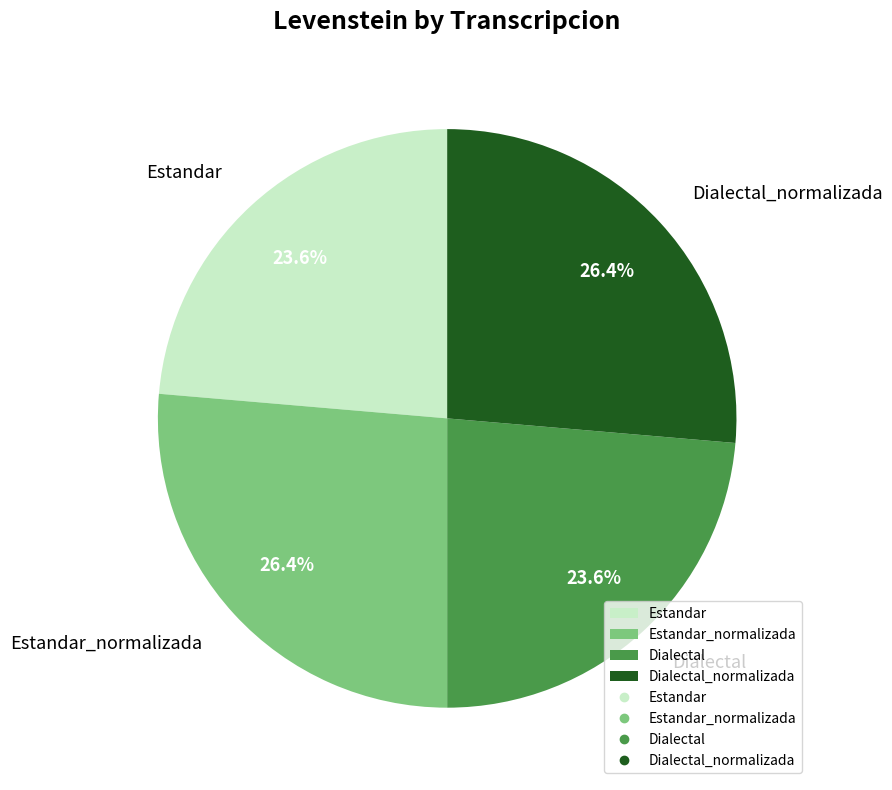

Which has a higher value, Estandar_normalizada or Dialectal?

Estandar_normalizada